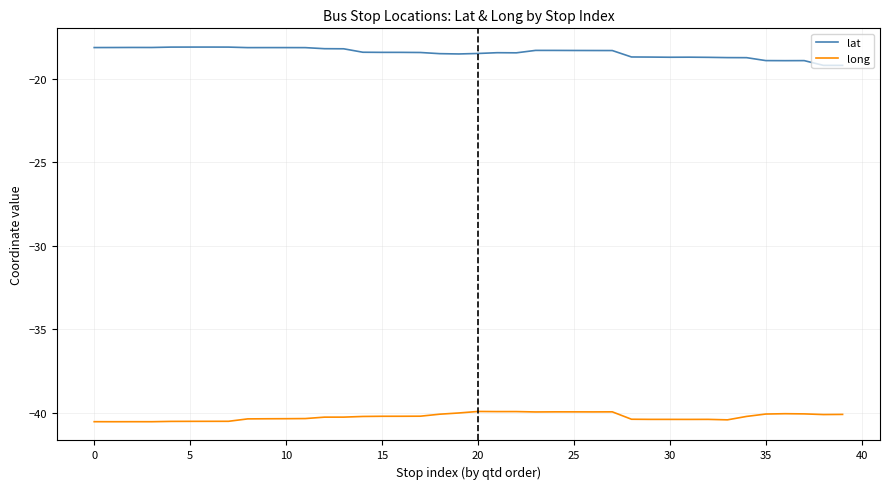

What is the lowest value of the lat series?

-19.2